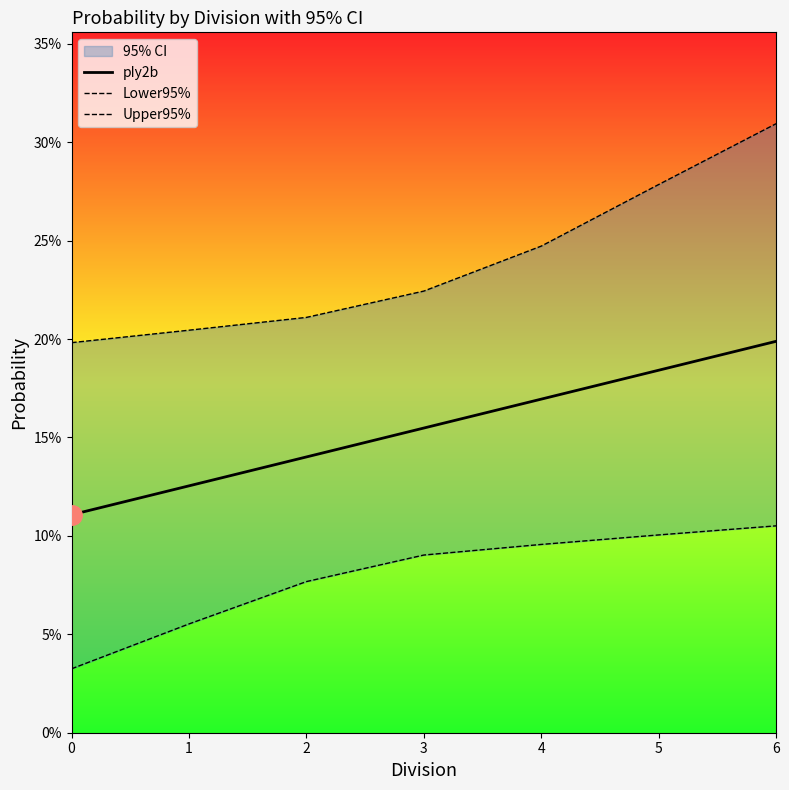

Reading left to right, list all the values displayed in this chart.

pIy2b: 0=0.1	1=0.1	2=0.1	3=0.2	4=0.2	5=0.2	6=0.2
Lower95%: 0=0.0	1=0.1	2=0.1	3=0.1	4=0.1	5=0.1	6=0.1
Upper95%: 0=0.2	1=0.2	2=0.2	3=0.2	4=0.2	5=0.3	6=0.3